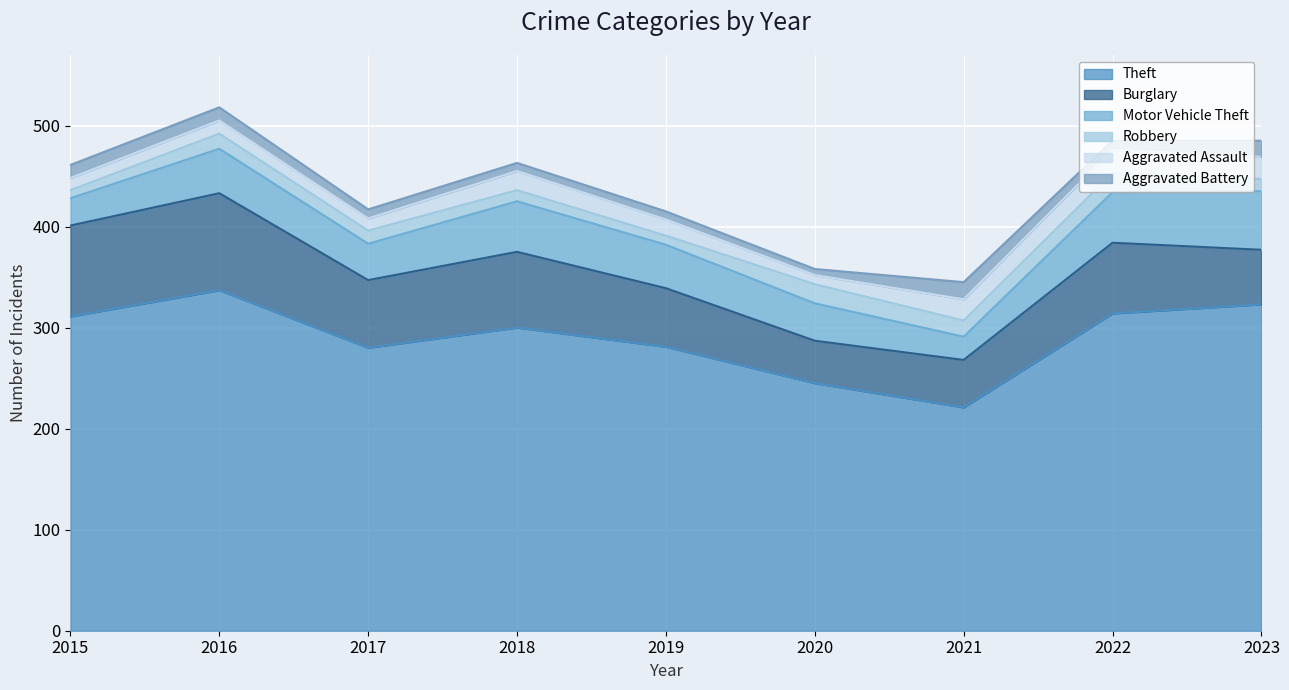

What is the difference between the second highest and second lowest values in the Aggravated Battery series?

8